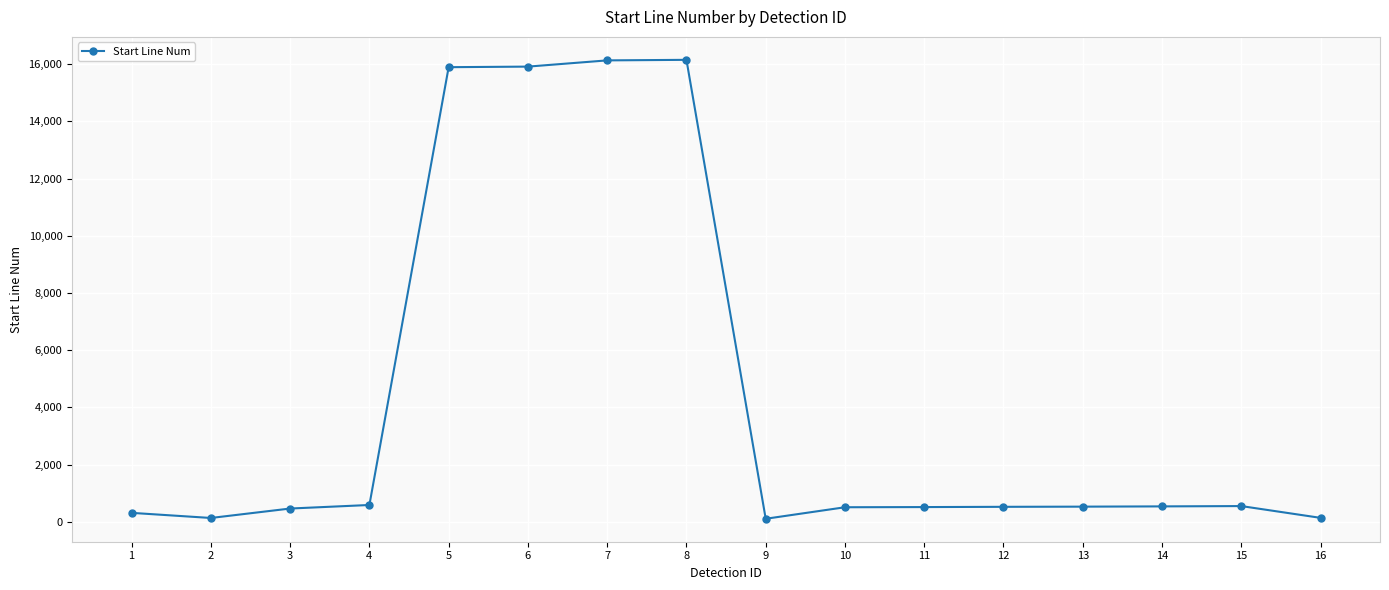

What is the difference between the second highest and minimum values?

16027